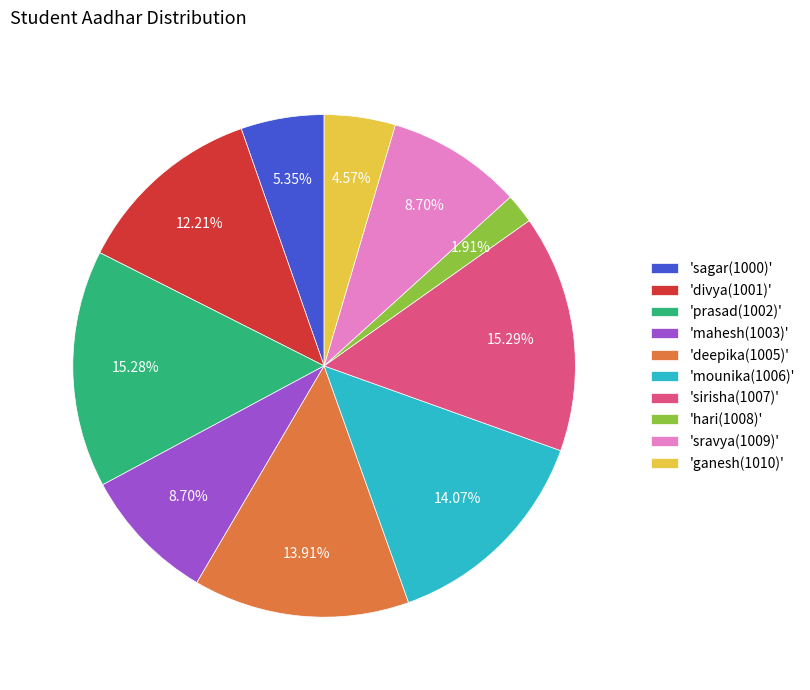

To the nearest percent, what is the difference between the largest and smallest slice percentages?

13%